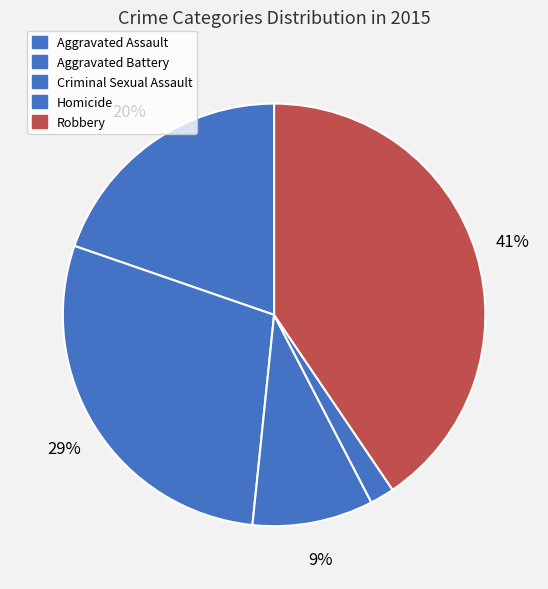

How many slices are in this pie chart?

5